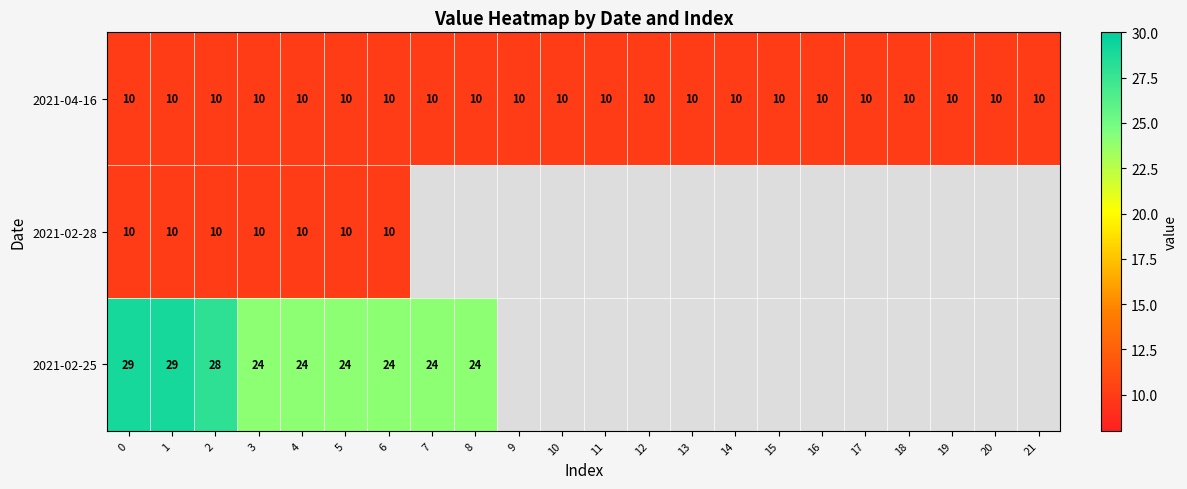

The value of 2021-04-16 at 10 is 3. True or false?

False